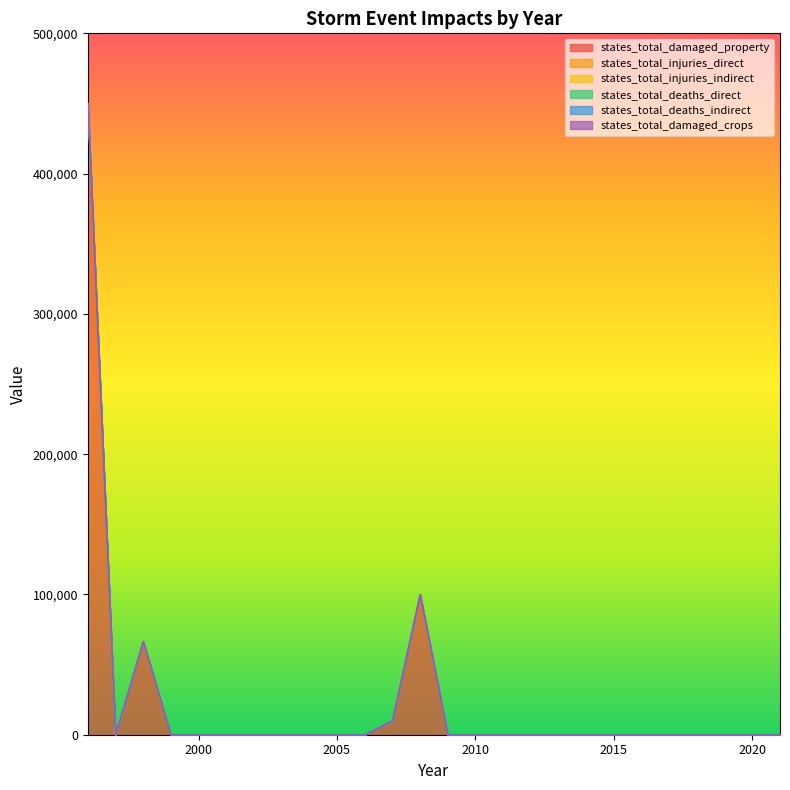

Reading right to left, what are all the values shown in this chart?

states_total_damaged_property: 0	0	0	0	0	0	0	0	0	0	0	0	0	100000	10000	0	0	0	0	0	0	0	0	66500	0	450000
states_total_injuries_direct: 0	0	0	0	0	0	0	0	0	0	0	0	0	0	0	0	0	0	0	0	0	0	0	14	0	1
states_total_injuries_indirect: 0	0	0	0	0	0	0	0	0	0	0	0	0	0	0	0	0	0	0	0	0	0	0	0	0	0
states_total_deaths_direct: 0	0	0	0	0	0	0	0	0	0	0	0	0	0	0	0	0	0	0	0	0	0	0	0	0	0
states_total_deaths_indirect: 0	0	0	0	0	0	0	0	0	0	0	0	0	0	0	0	0	0	0	0	0	0	0	0	0	0
states_total_damaged_crops: 0	0	0	0	0	0	0	0	0	0	0	0	0	0	0	0	0	0	0	0	0	0	0	0	0	0